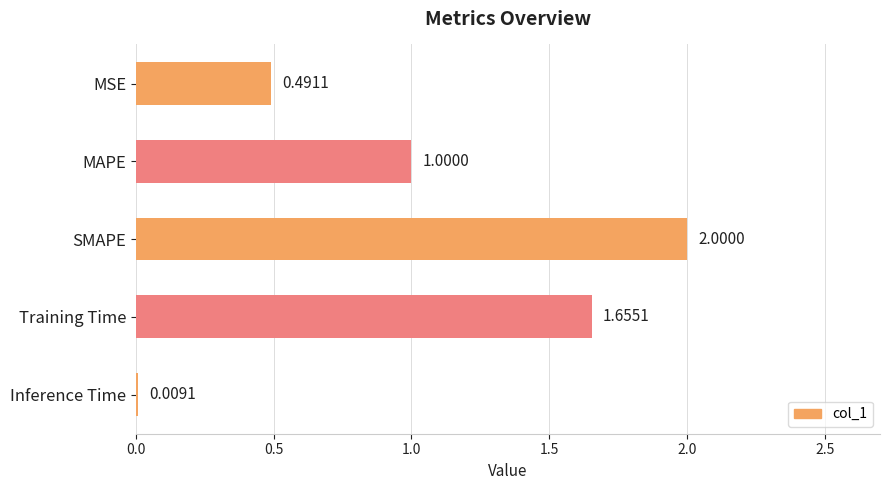

How many data points does each series have?

5